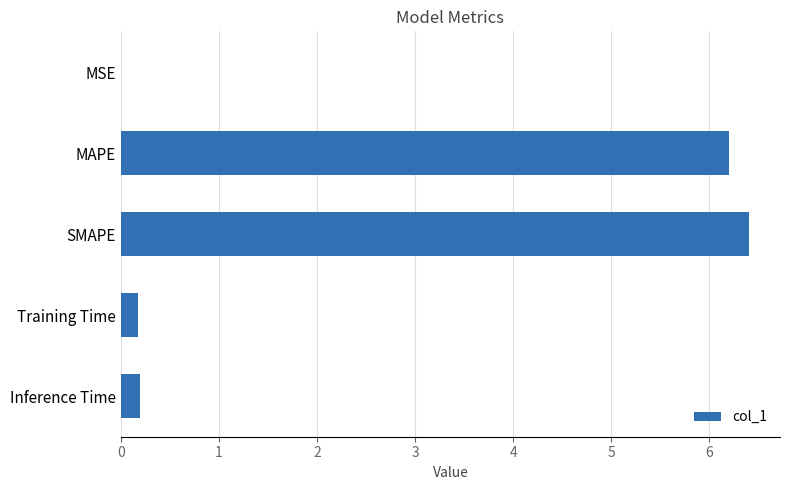

Read the value at MAPE.

6.2